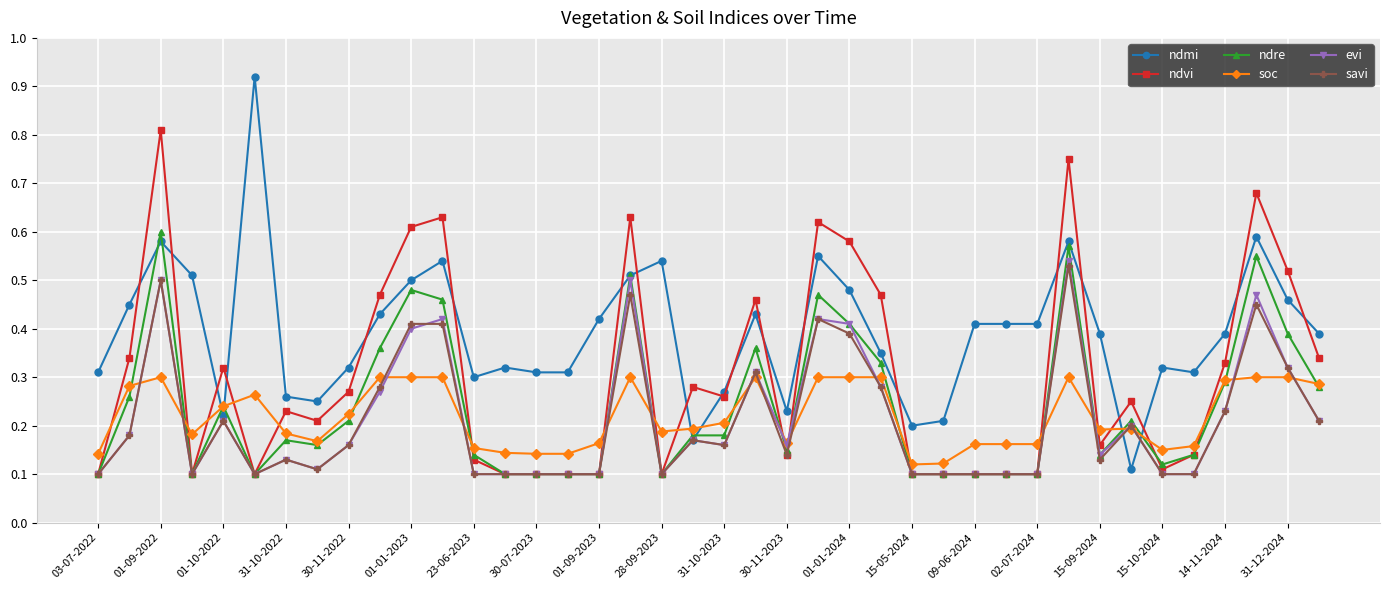

Count the number of data series in this chart.

6